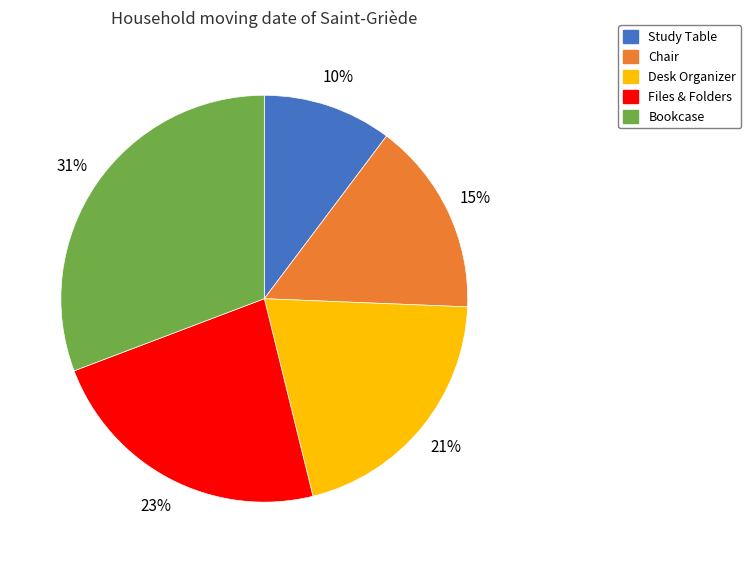

The Bookcase slice represents 31% of the pie. True or false?

True